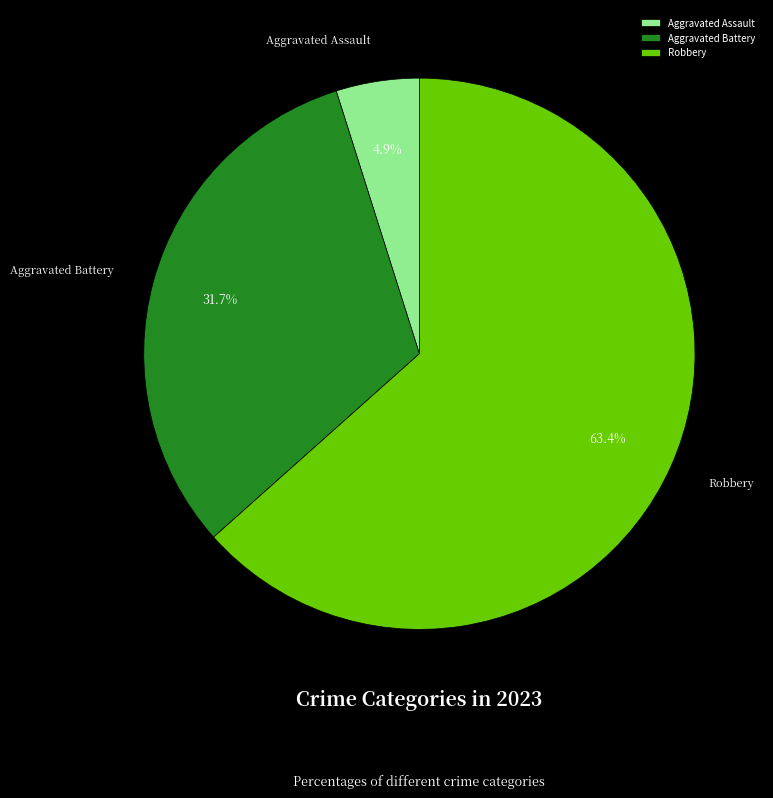

What is the ratio of the value at Aggravated Battery to the value at Aggravated Assault?

6.5